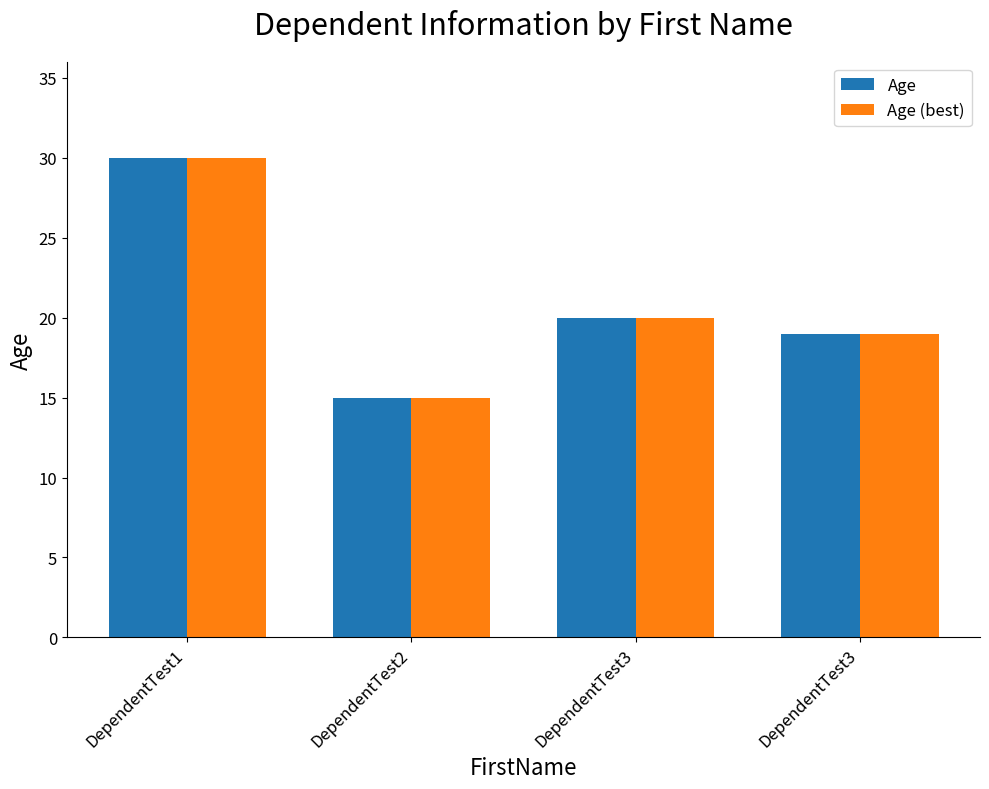

Which label corresponds to the largest value in the chart?

DependentTest1